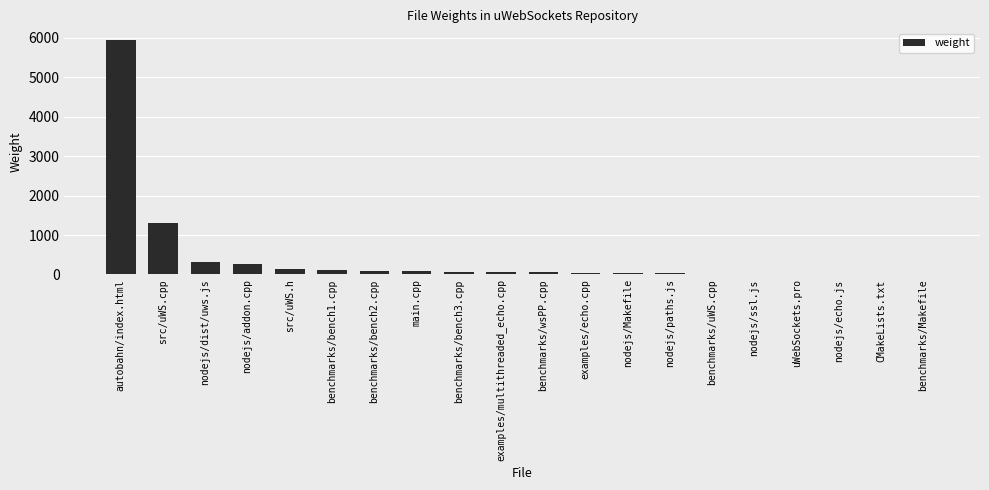

Approximately how many times larger is the value at benchmarks/wsPP.cpp compared to src/uWS.h?

0.4